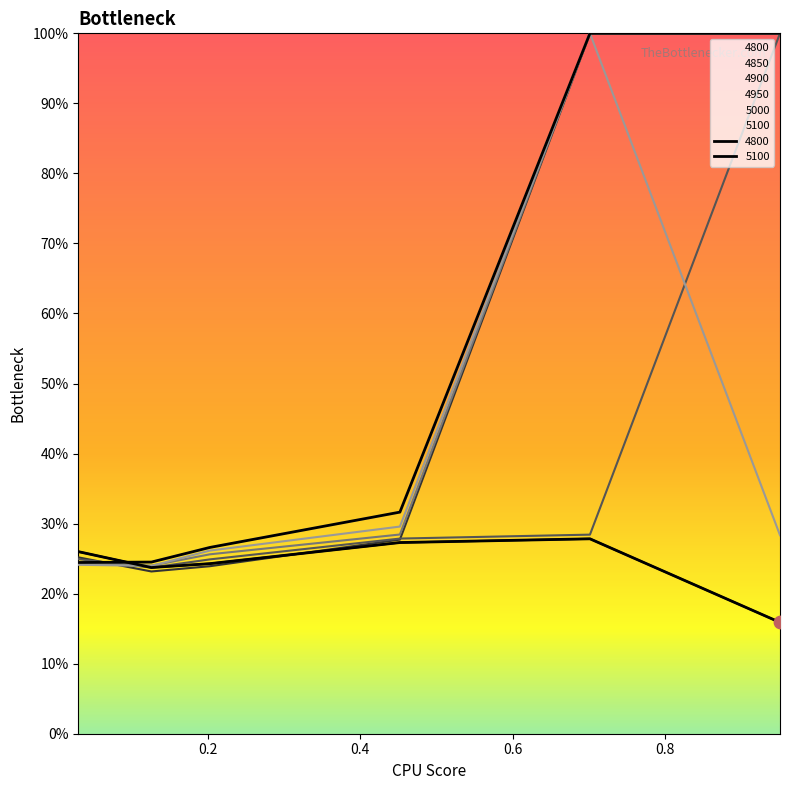

Which series contains the highest Y value?

4850